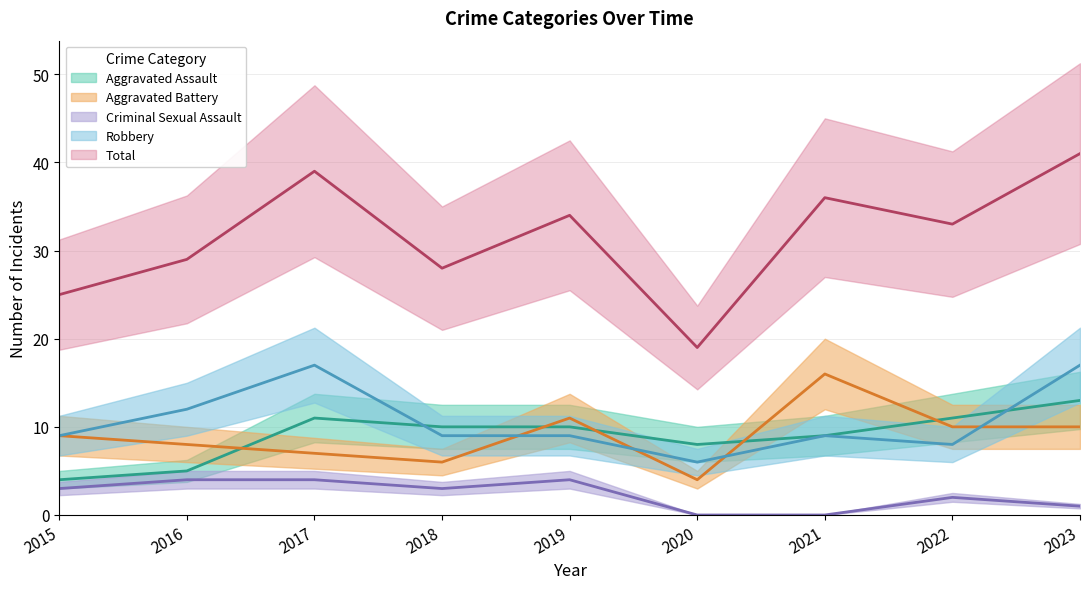

What is the total value across all series at 2016?

58